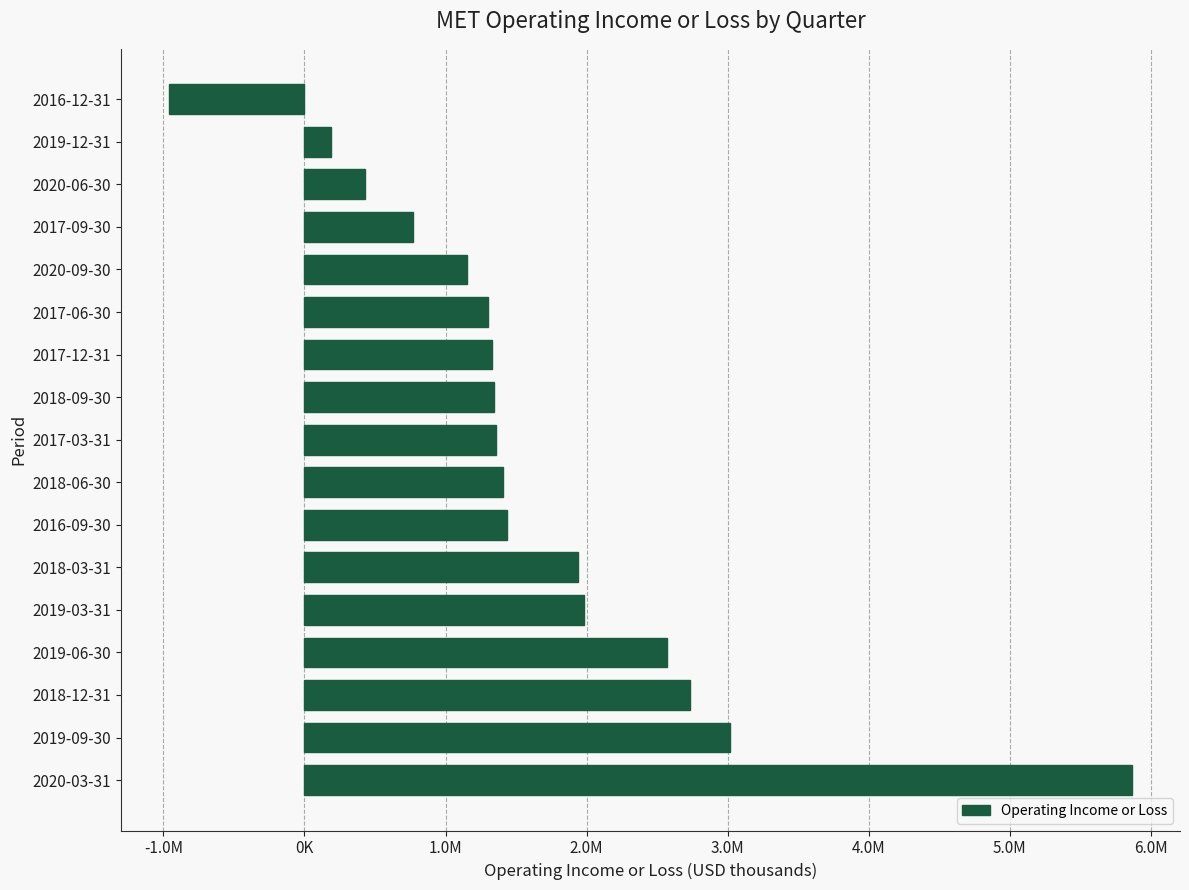

Which label corresponds to the largest value in the chart?

2020-03-31